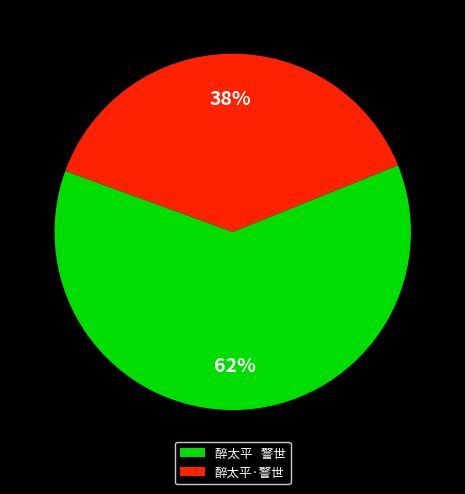

How many slices are in this pie chart?

2